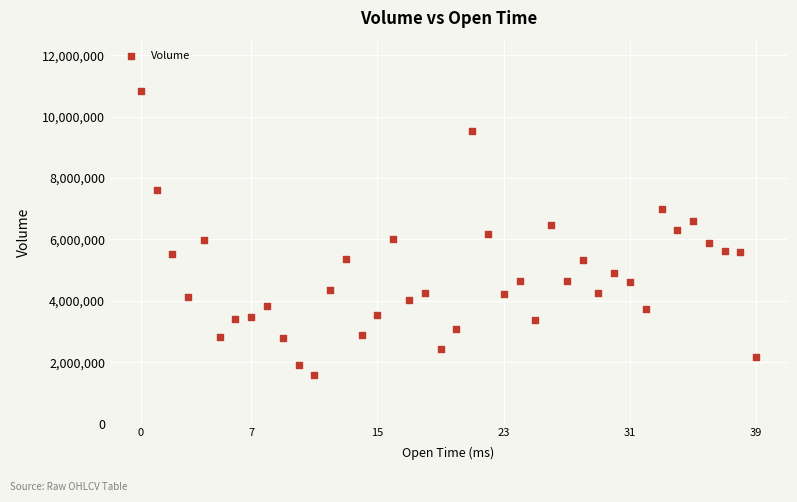

What is the range of Y values (max minus min)?

9264732.7